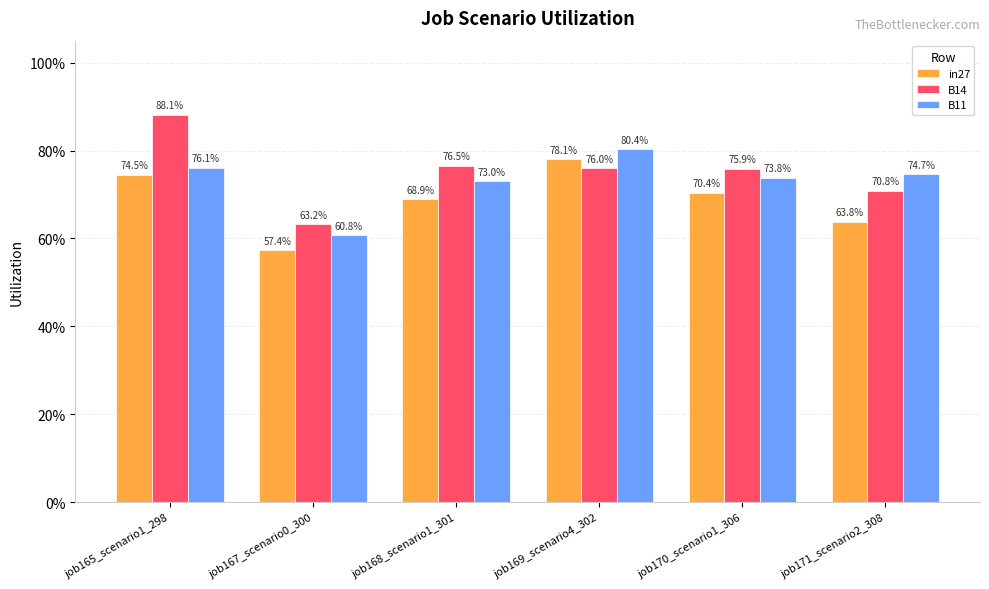

At how many categories does at least one series exceed 0?

6